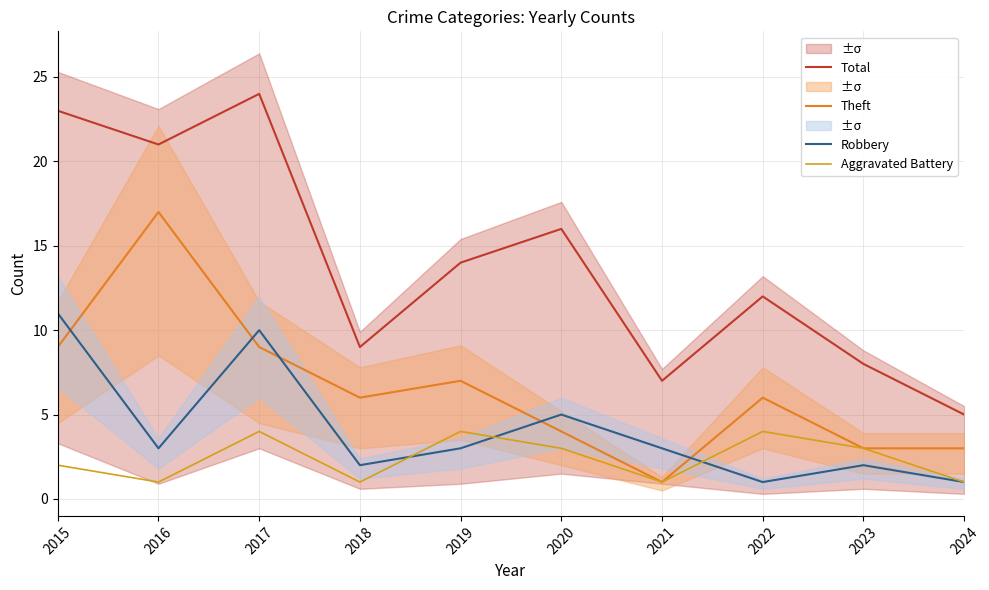

What is the value of the Theft point at the 4th from the left?

6